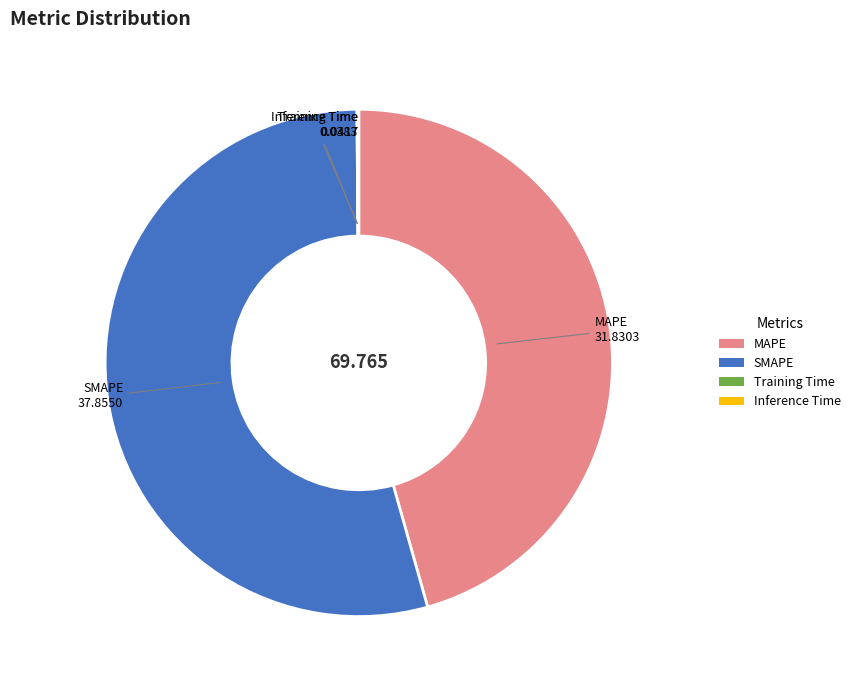

What is the largest slice in the pie chart?

SMAPE